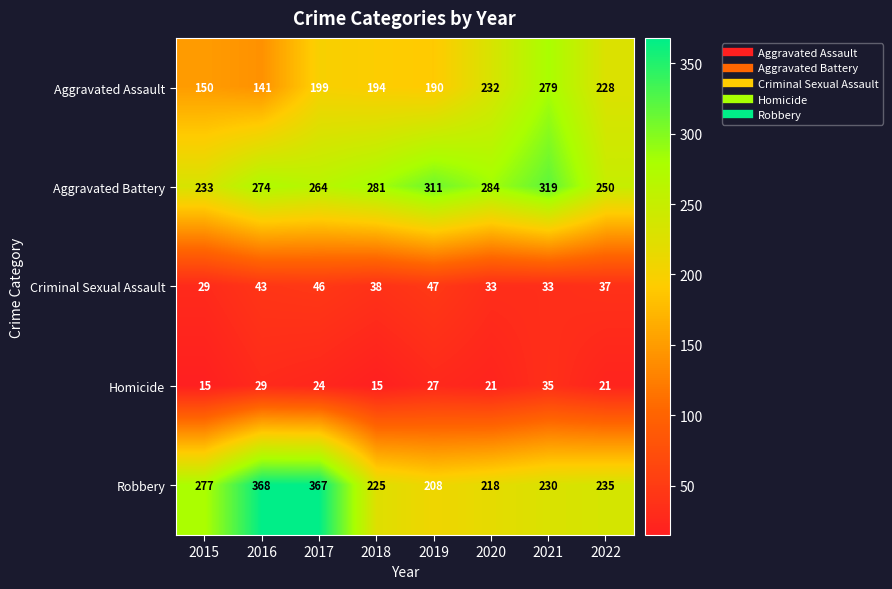

Which series has the widest spread of values?

Robbery